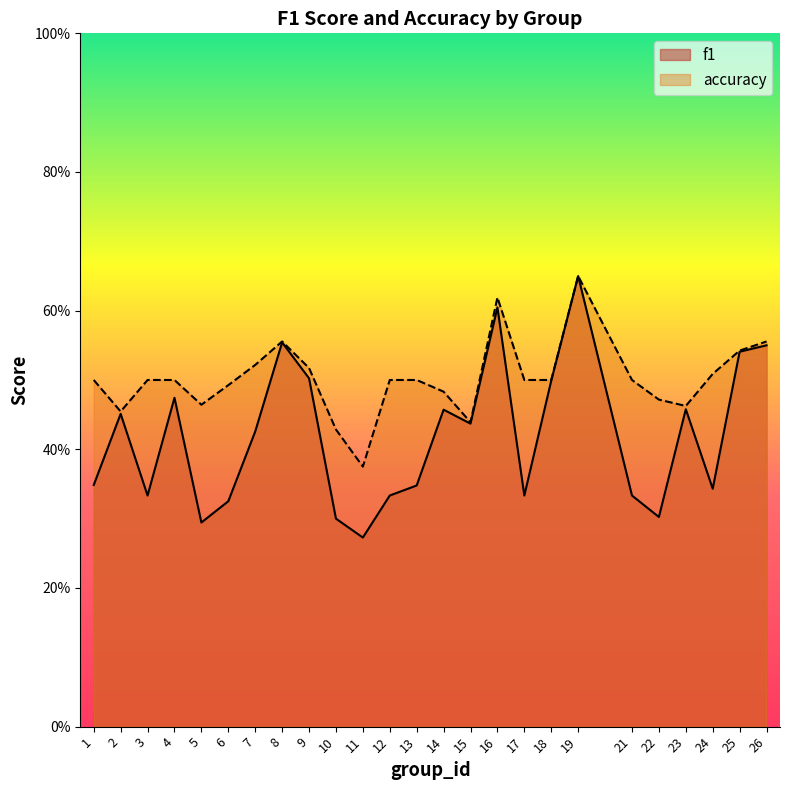

What is the sum of the accuracy values at 16 and 1?

1.1